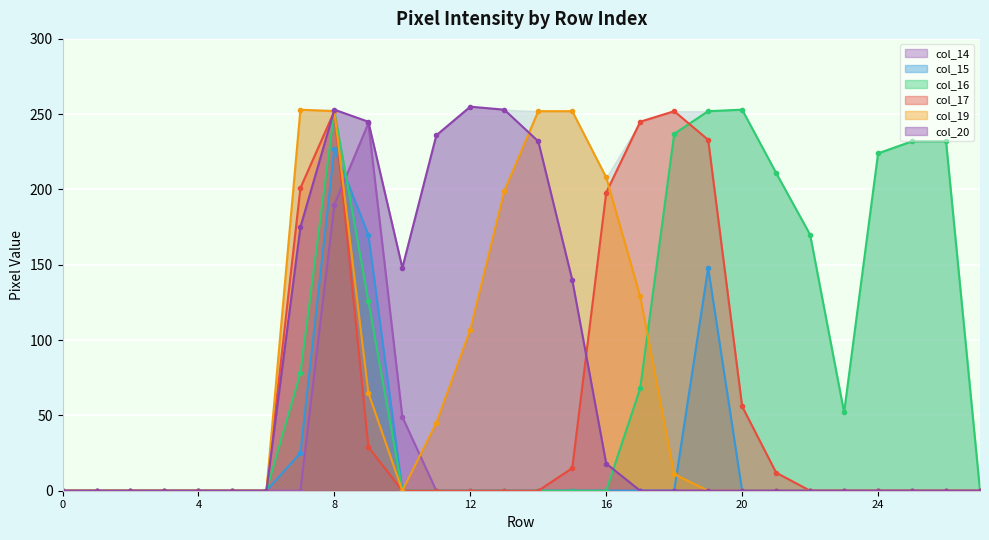

Which label corresponds to the largest value in the chart?

12